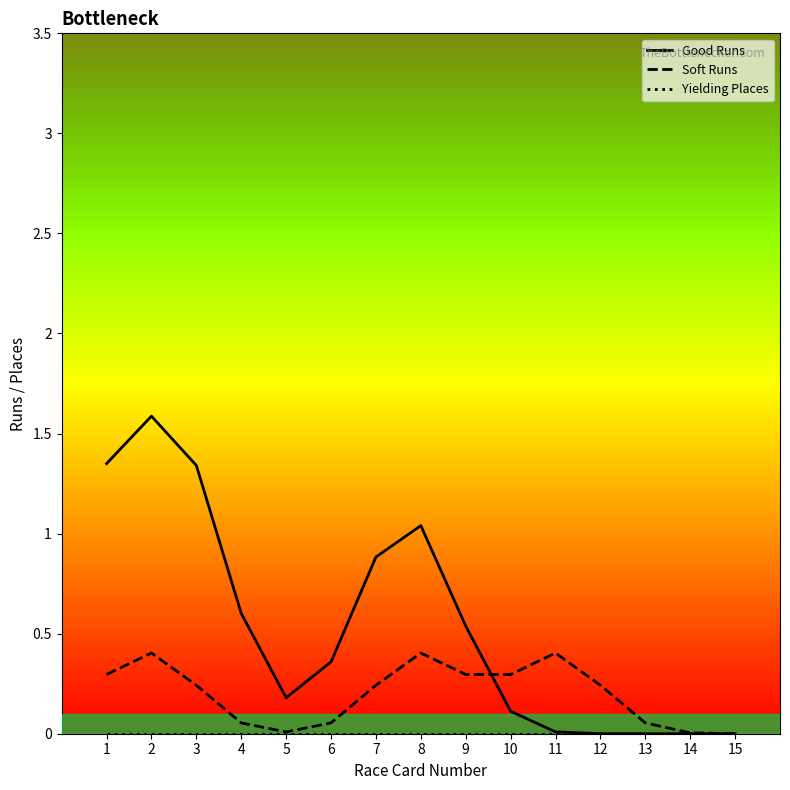

Rank the series at 12 from lowest to highest value.

Yielding Places, Good Runs, Soft Runs